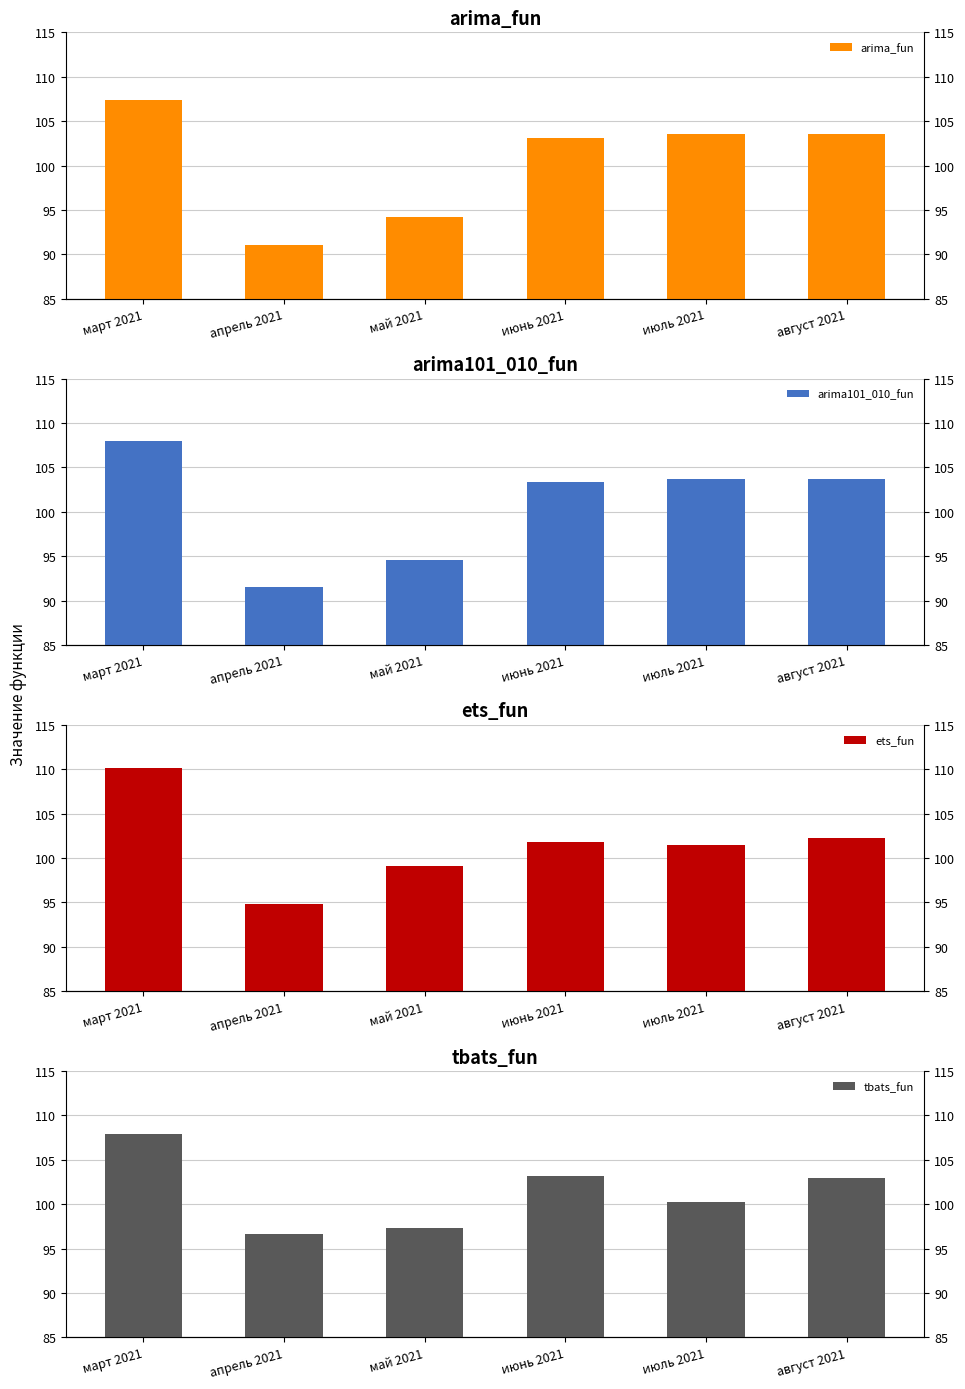

How many bars are there in total?

24